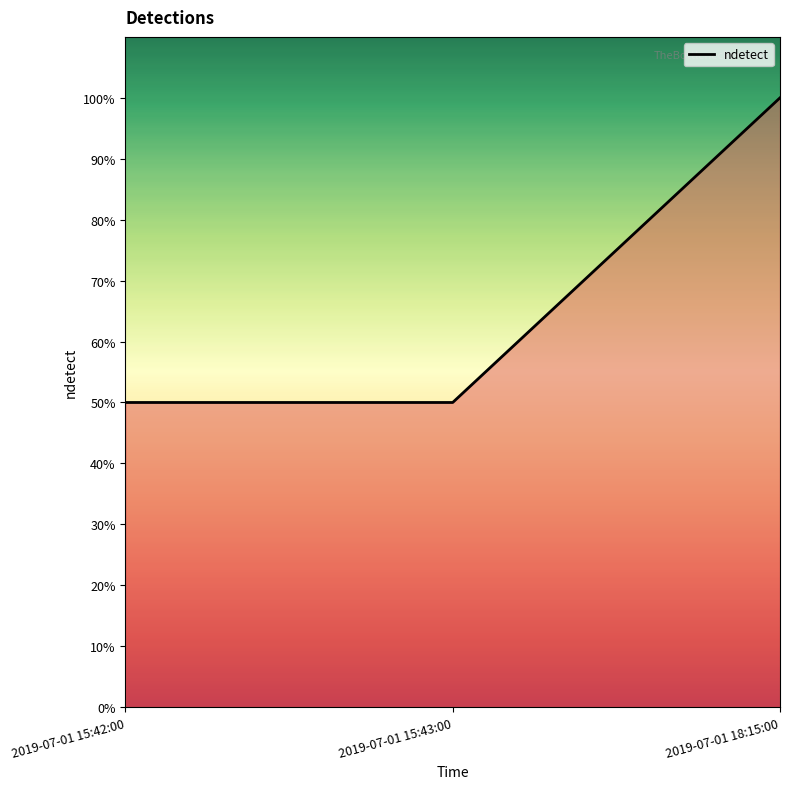

True or false: the data shows 0.5 at 2019-07-01 15:43:00.

True